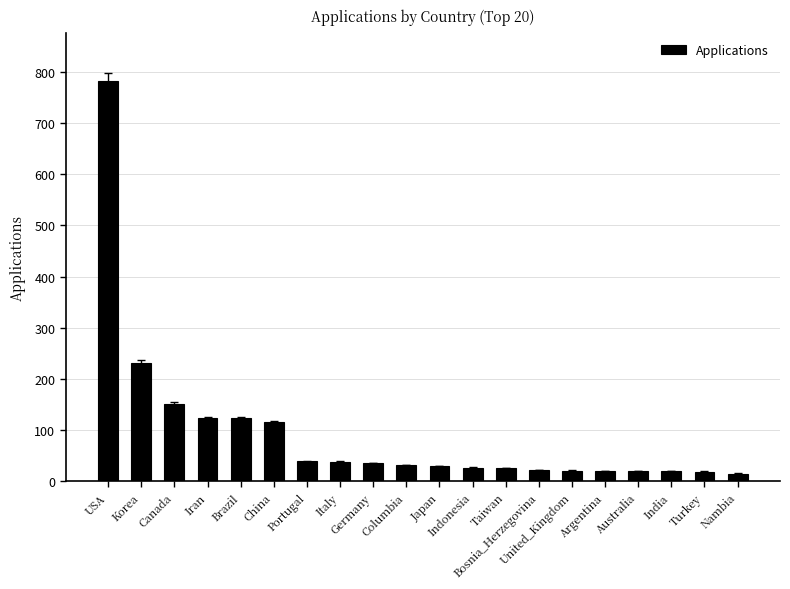

What is the greatest value displayed?

783